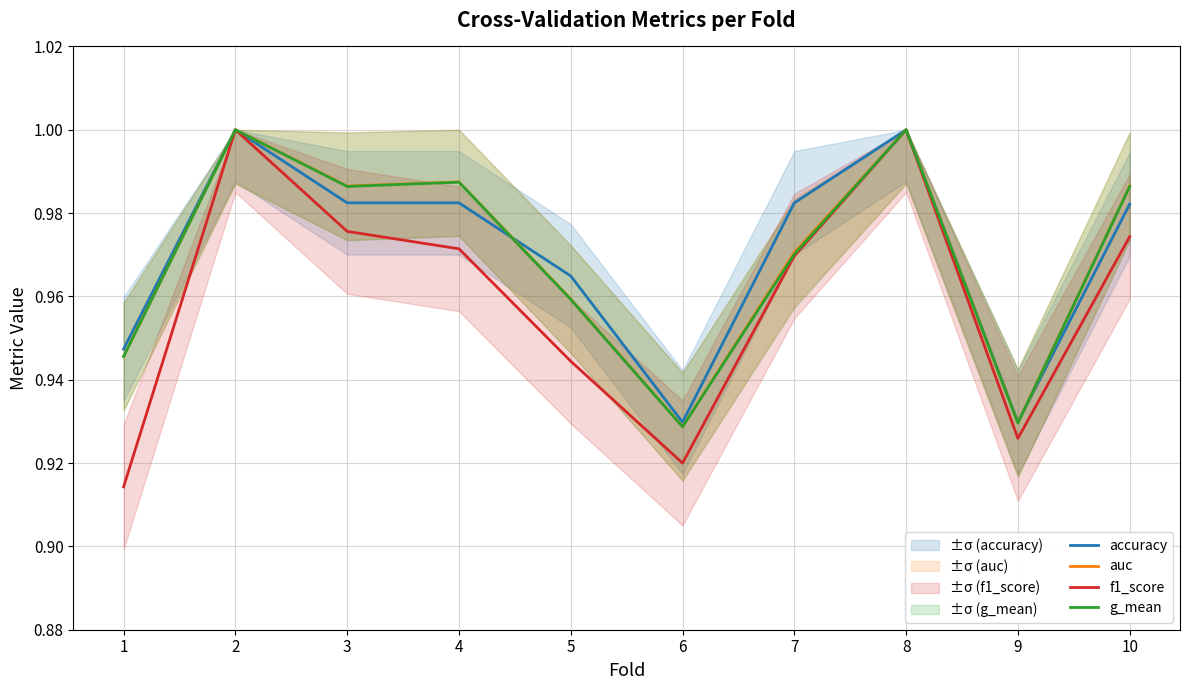

True or false: f1_score has a value of 0.2 at 10.

False